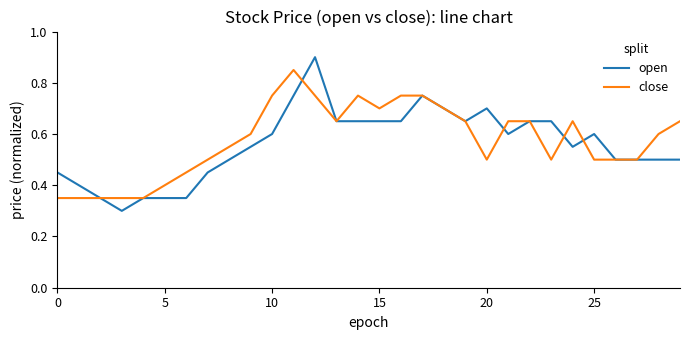

Rank the series by their maximum value, from lowest to highest.

close, open